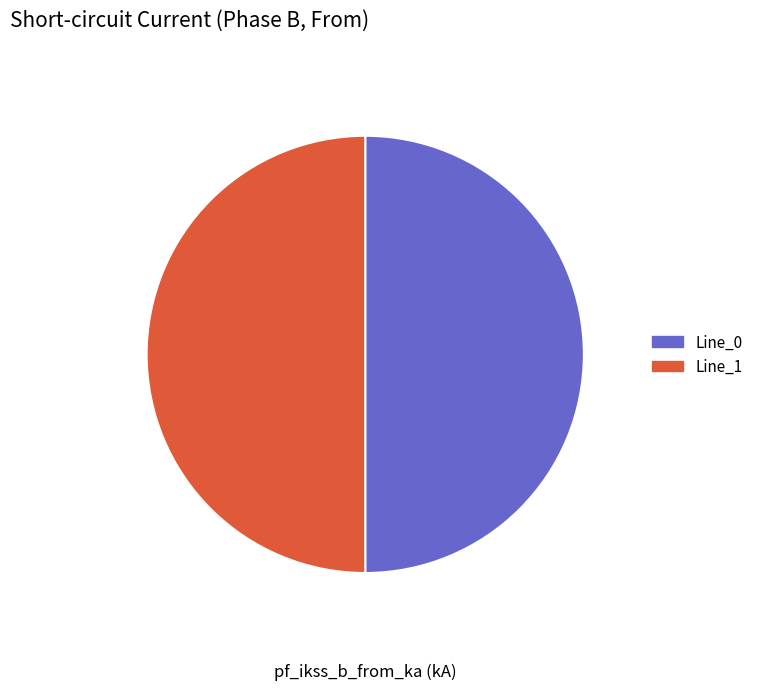

Approximately how many times larger is the value at Line_1 compared to Line_0?

1.0